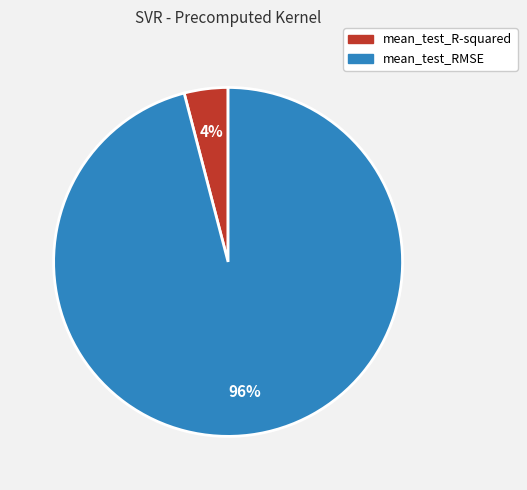

To the nearest percent, what is the difference between the mean_test_R-squared and mean_test_RMSE slice percentages?

92%